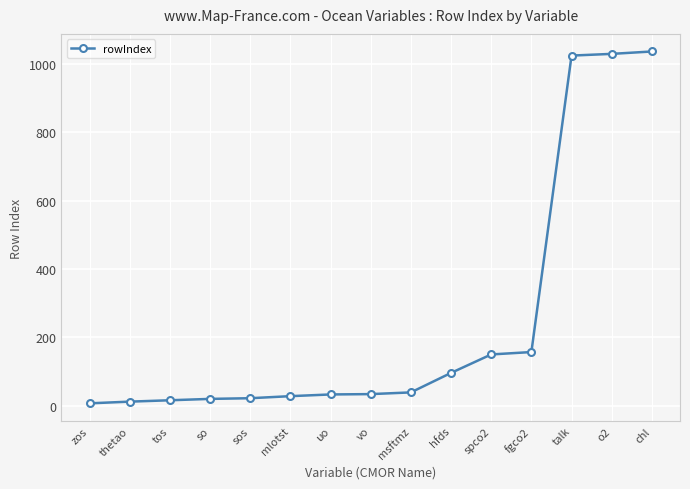

Does the chart display data point markers on the line(s)?

Yes